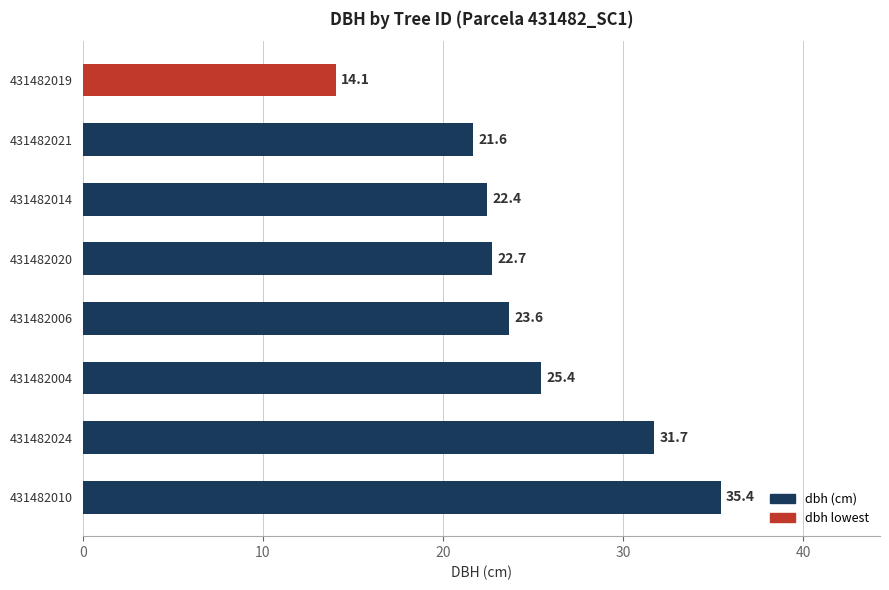

Where is the data nearest to the value 24?

431482006